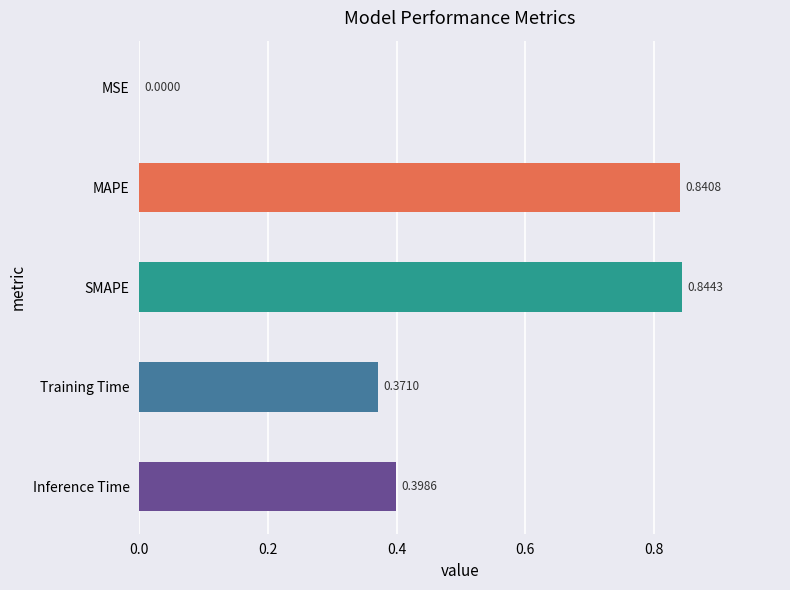

What is the sum of the values at SMAPE and MAPE?

1.7